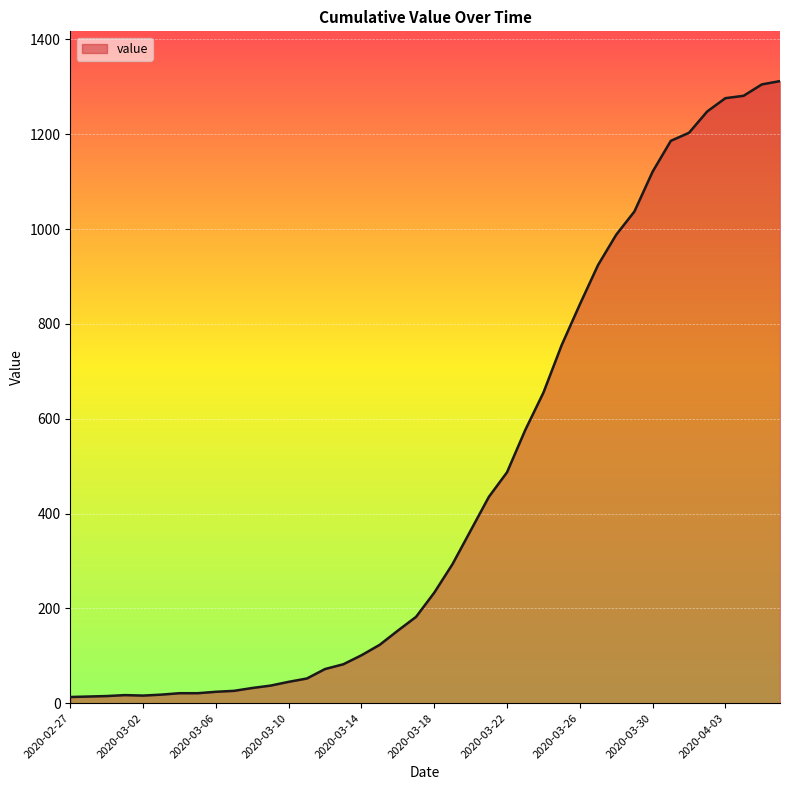

What is the difference between the maximum and minimum values?

1299